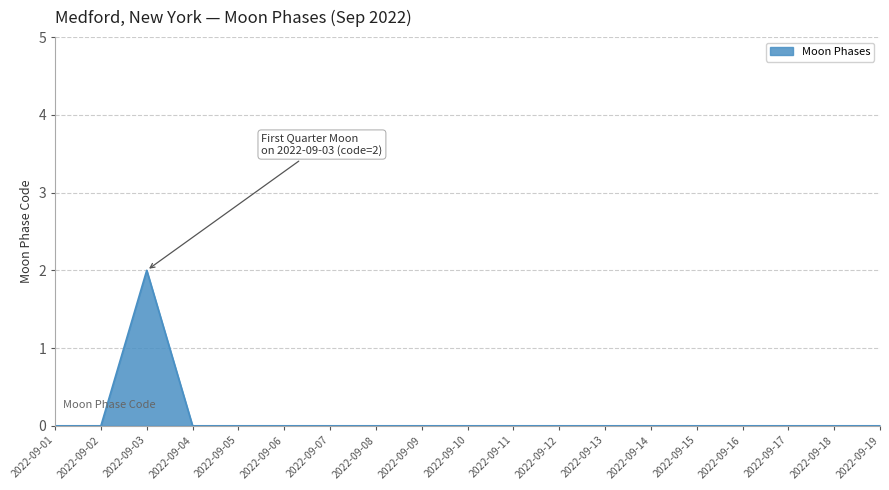

Reading left to right, transcribe all the data shown in this chart.

0	0	2	0	0	0	0	0	0	0	0	0	0	0	0	0	0	0	0